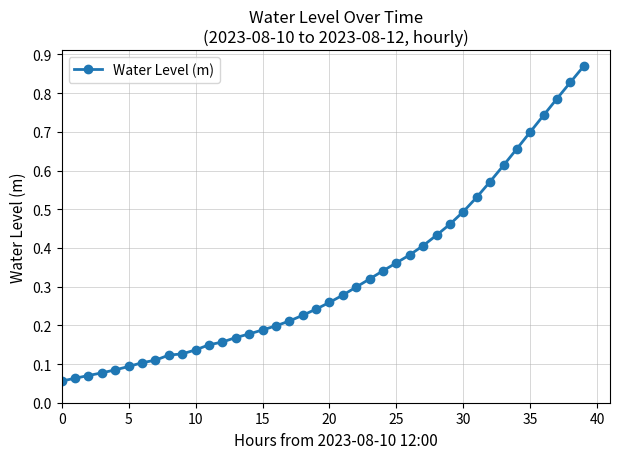

What is the sum of all values?

13.1